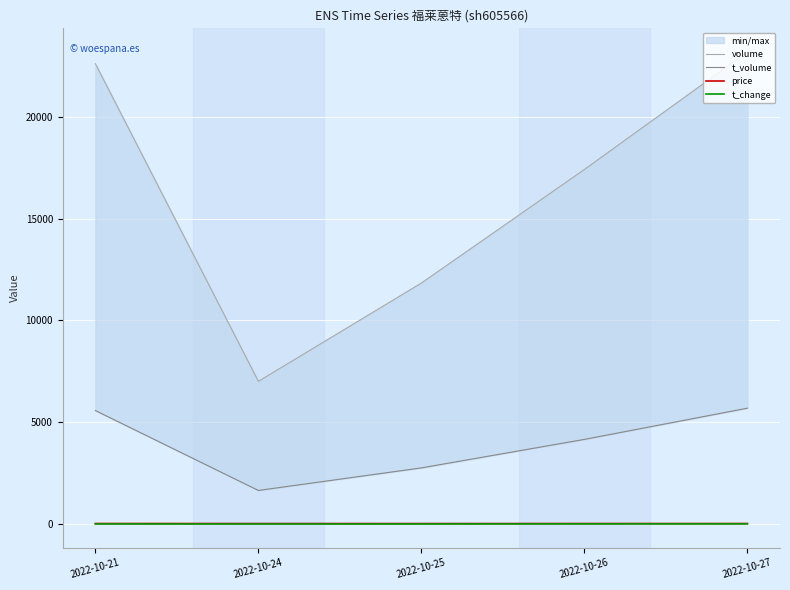

What is the total value across all series at 2022-10-26?

21600.9